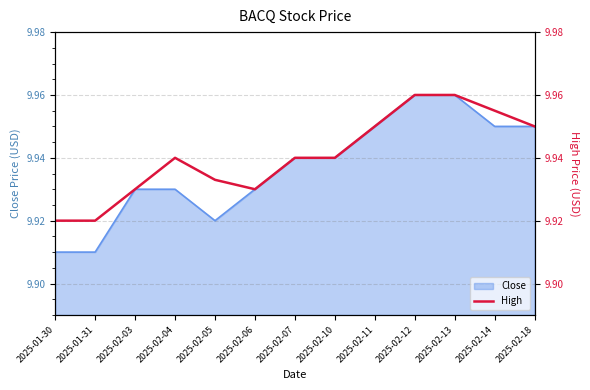

What is the ratio of the value at 2025-02-12 to the value at 2025-02-18?

1.0